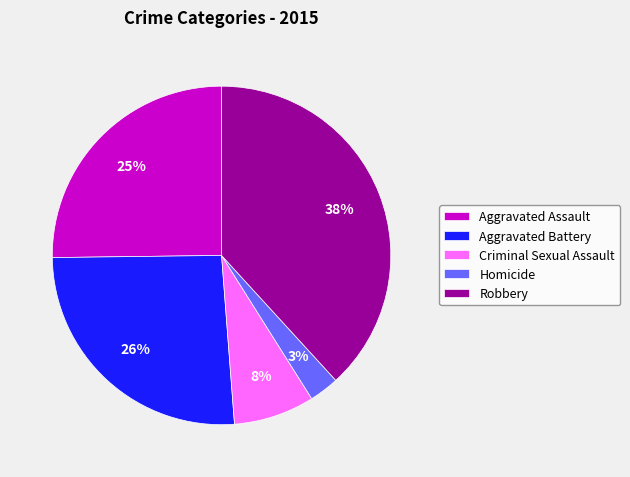

To the nearest percent, what is the average slice percentage?

20%